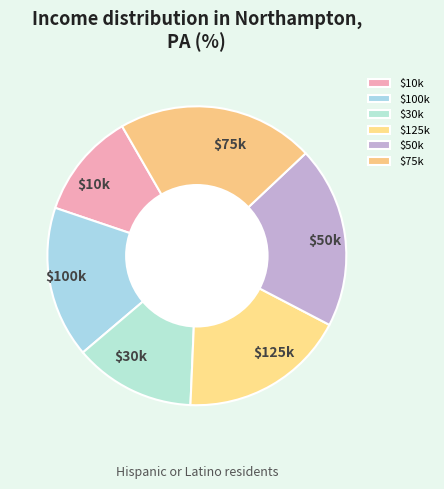

How many segments does this pie chart have?

6